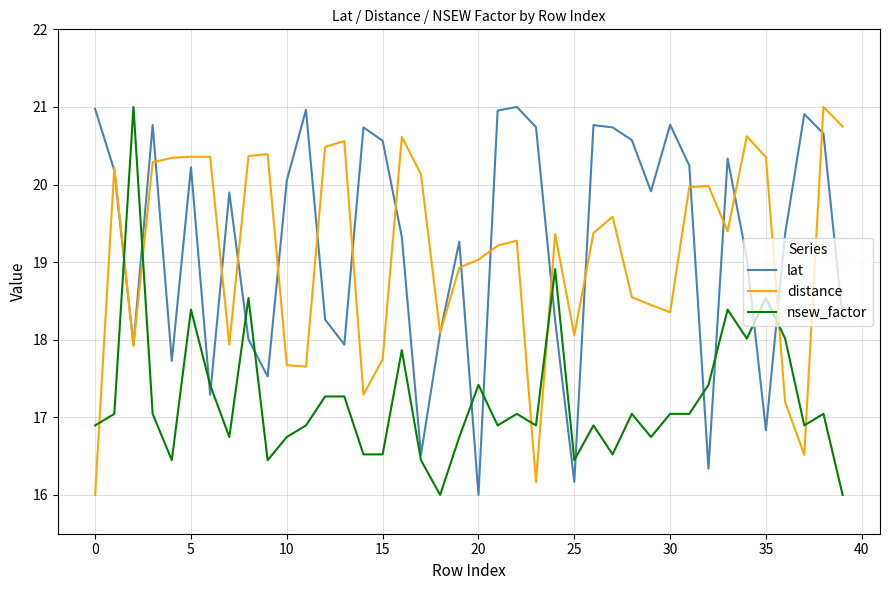

What is the lowest value of the distance series?

16.0